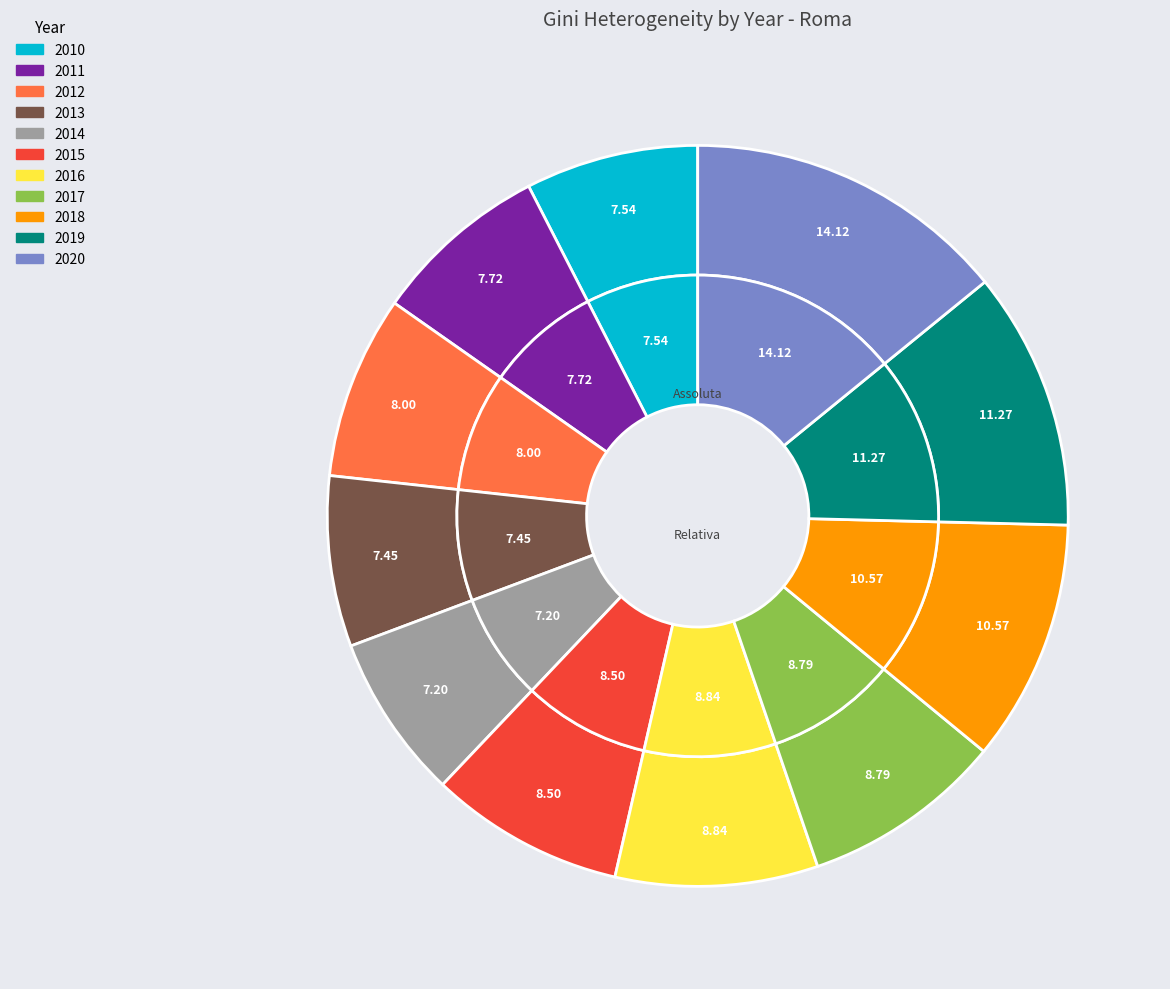

Rank the series by their average value, from lowest to highest.

ETEROGENEITA' ASSOLUTA (GINI), ETEROGENEITA' RELATIVA (GINI)